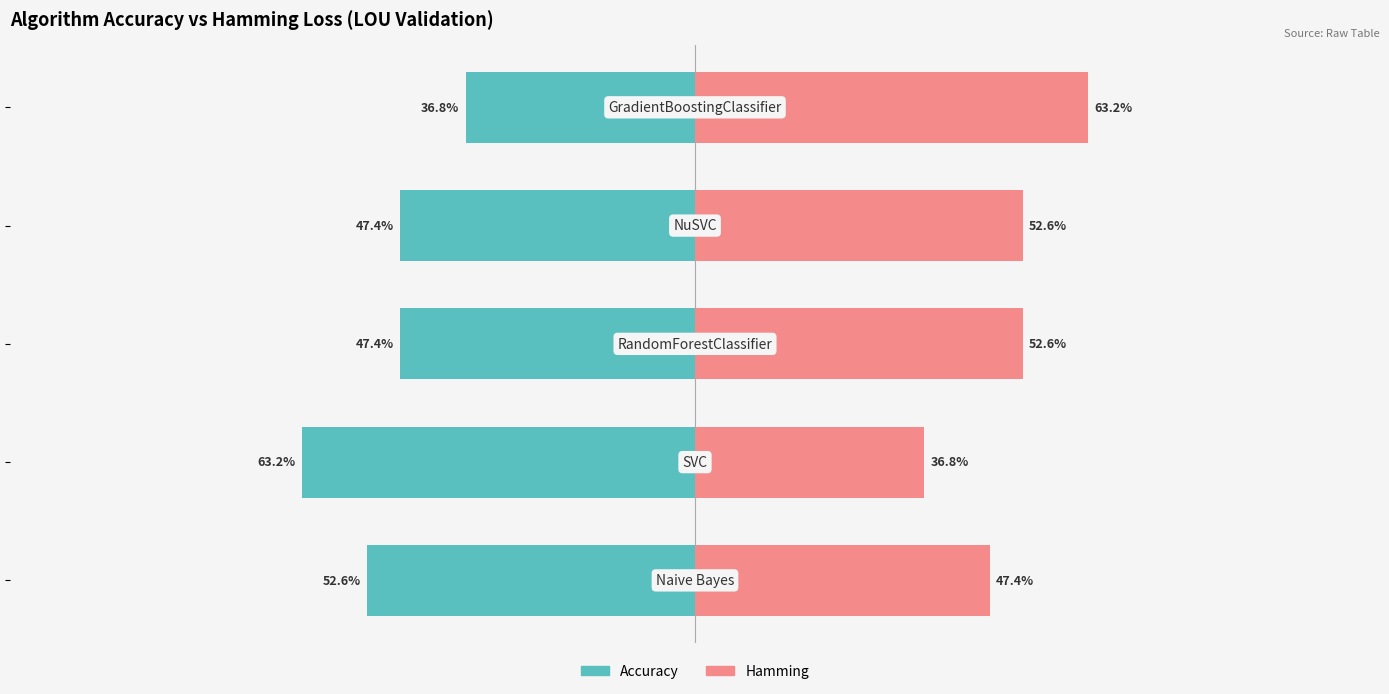

Between 2 and 1, which is larger?

2